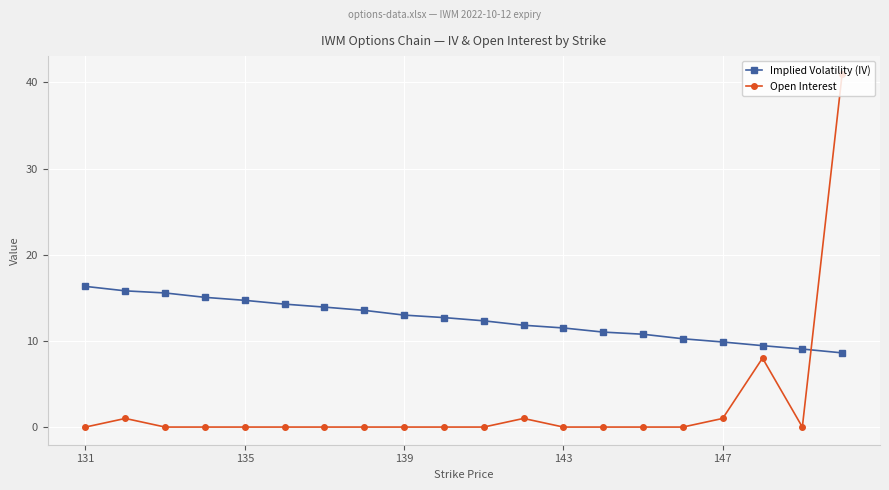

True or false: Implied Volatility (IV) and Open Interest intersect in this chart.

True